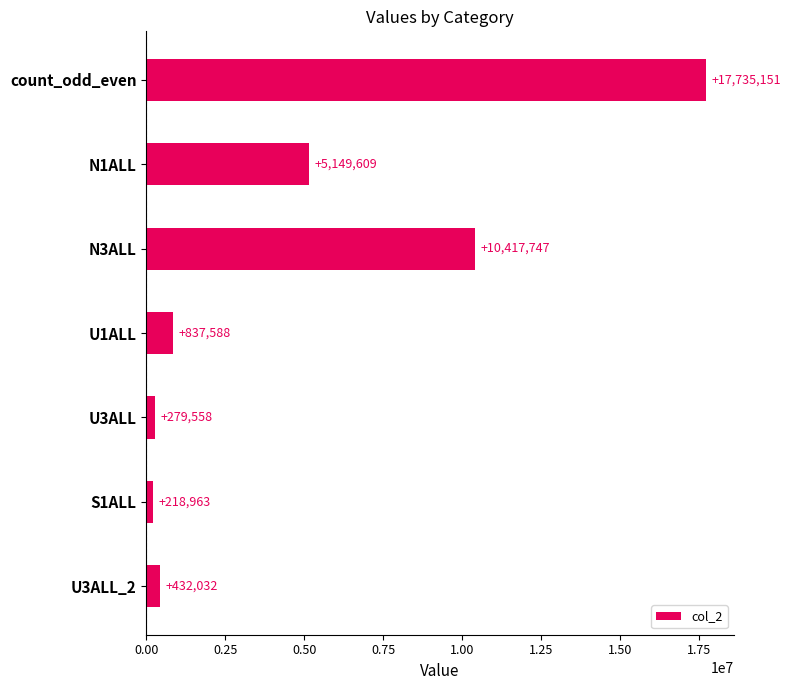

Where is the data nearest to the value 8977057?

N3ALL